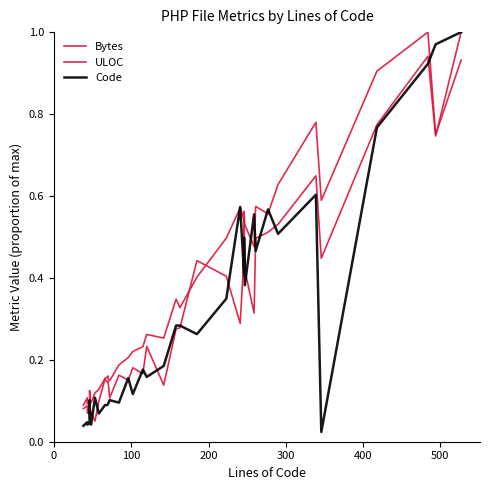

Is this an area chart (filled region under the line)?

No